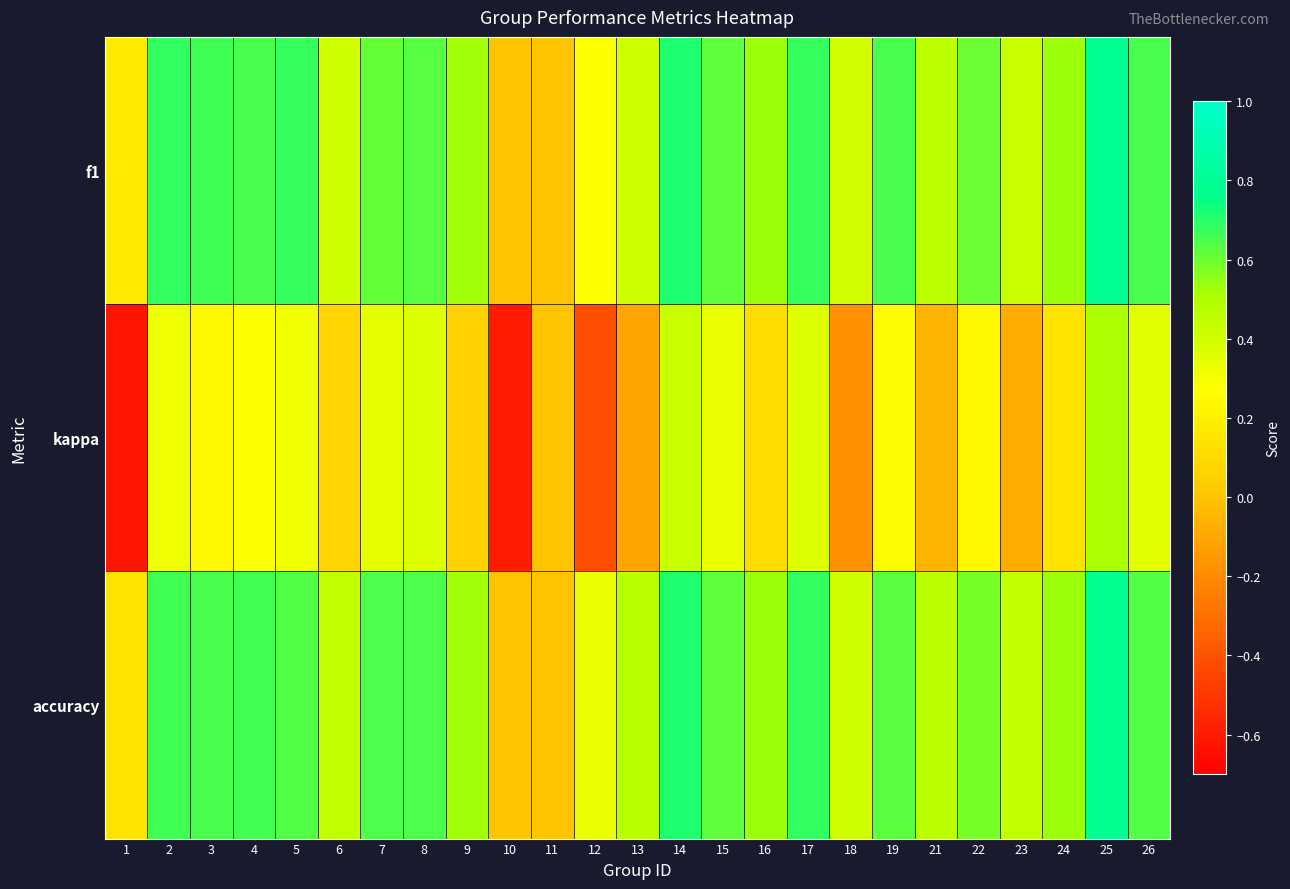

Reading left to right, transcribe all the data shown in this chart.

f1: 1=0.2	2=0.7	3=0.7	4=0.7	5=0.7	6=0.4	7=0.6	8=0.6	9=0.5	10=0.0	11=0.0	12=0.3	13=0.4	14=0.7	15=0.6	16=0.5	17=0.7	18=0.4	19=0.6	21=0.5	22=0.6	23=0.4	24=0.5	25=0.8	26=0.6
kappa: 1=-0.6	2=0.3	3=0.2	4=0.3	5=0.3	6=0.1	7=0.3	8=0.4	9=0.1	10=-0.6	11=0.0	12=-0.4	13=-0.1	14=0.4	15=0.3	16=0.1	17=0.4	18=-0.2	19=0.2	21=-0.1	22=0.2	23=-0.1	24=0.1	25=0.5	26=0.4
accuracy: 1=0.1	2=0.7	3=0.7	4=0.7	5=0.6	6=0.5	7=0.6	8=0.6	9=0.5	10=0.0	11=0.0	12=0.3	13=0.5	14=0.7	15=0.6	16=0.5	17=0.7	18=0.4	19=0.6	21=0.5	22=0.6	23=0.4	24=0.5	25=0.8	26=0.6